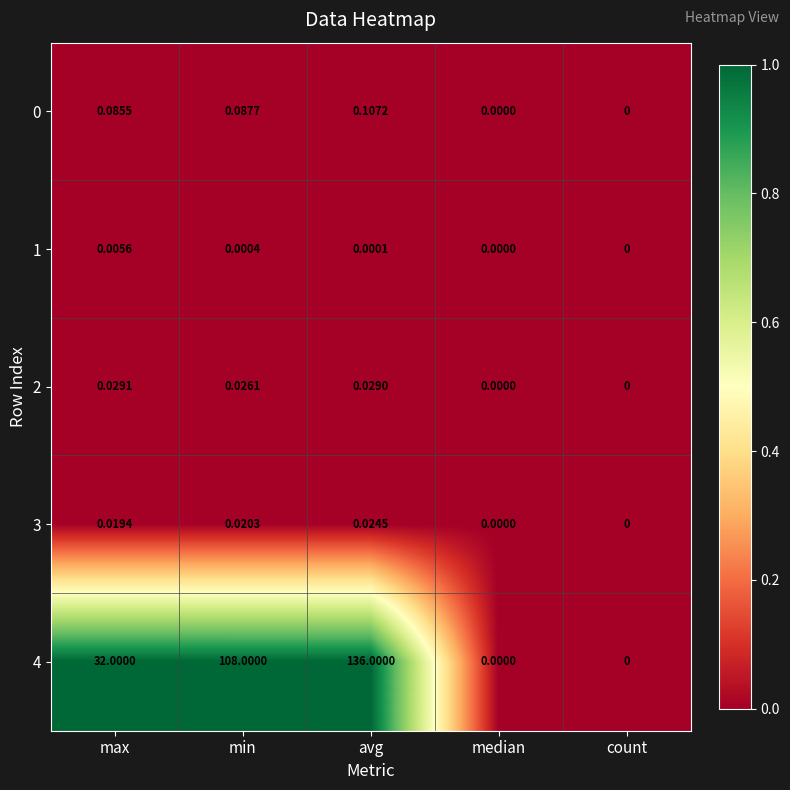

Is the value of 2 at median greater than the value of 1 at max?

No